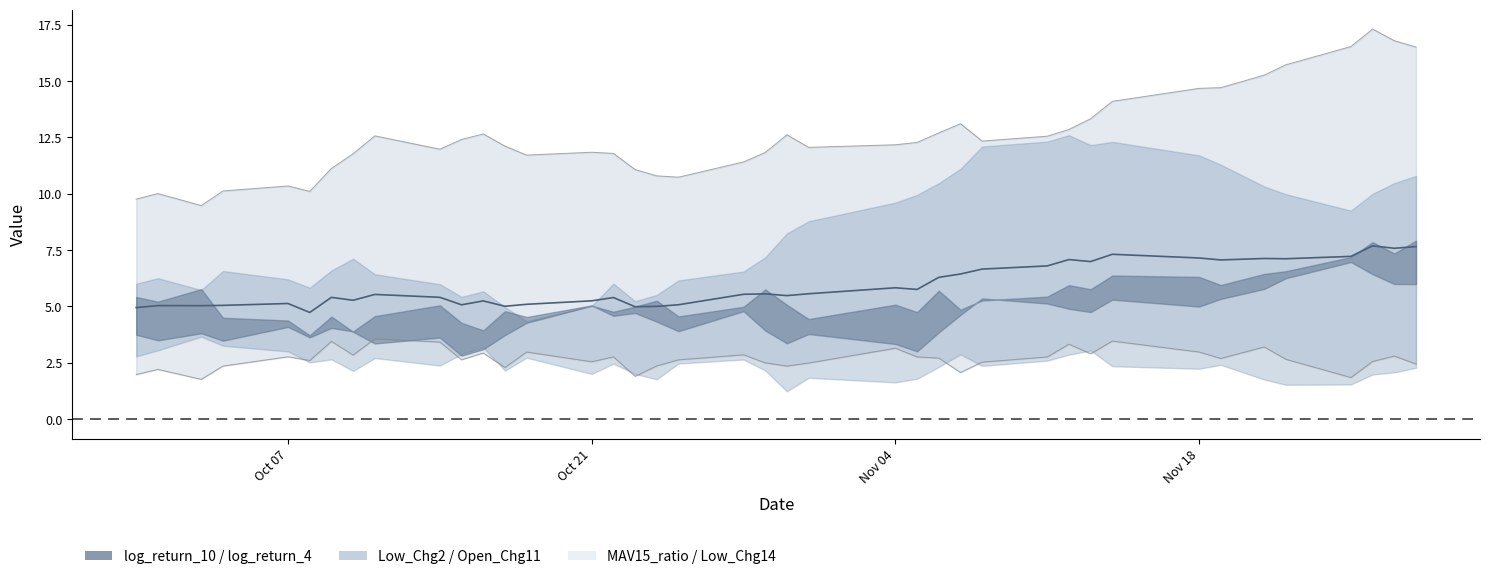

Does the chart have visible grid lines?

No